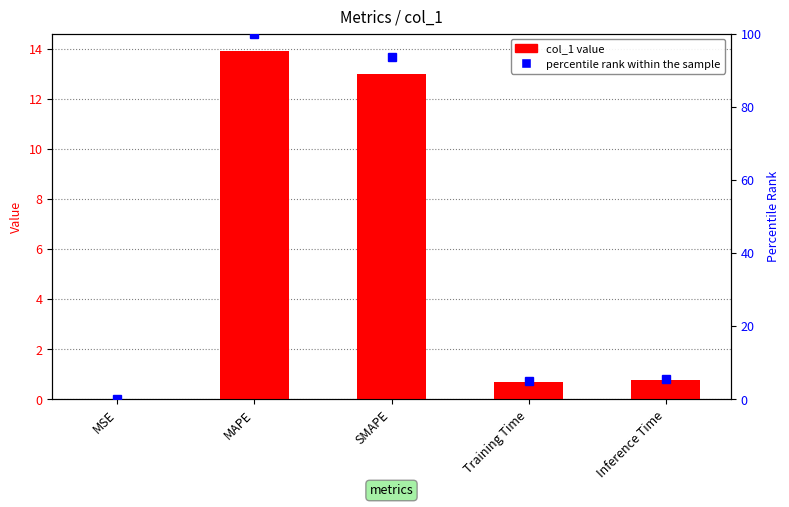

Reading right to left, transcribe all the data shown in this chart.

0.8	0.7	13.0	13.9	0.0